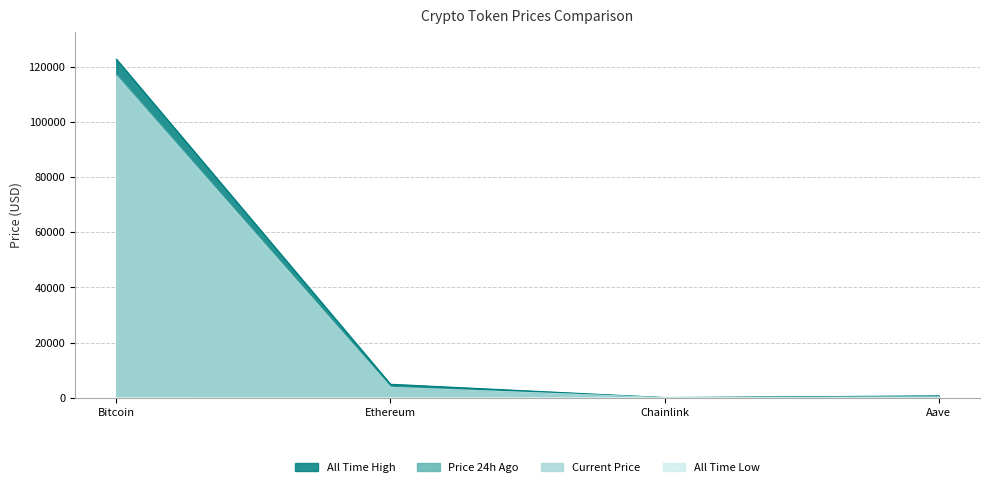

Which series has the largest total across all categories?

All Time High